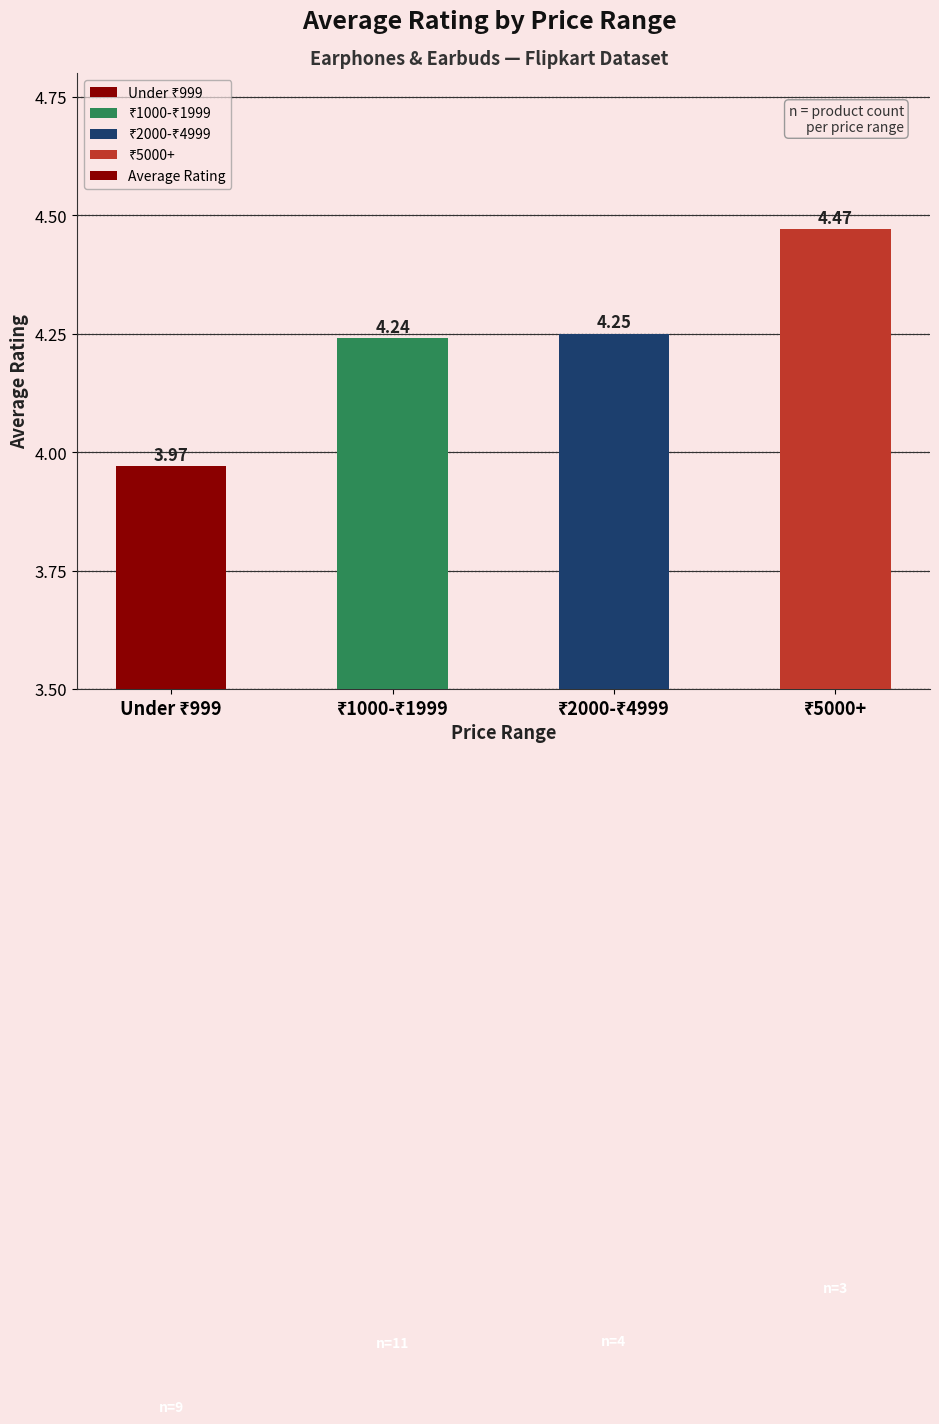

What is the sum of all values?

16.9